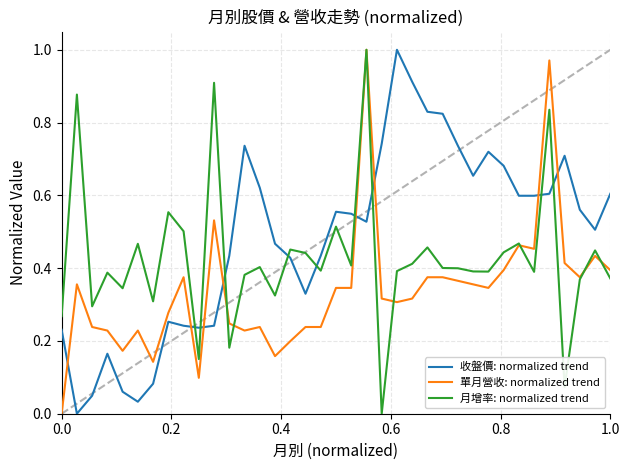

Rank the series by their average value, from lowest to highest.

單月營收: normalized trend, 月增率: normalized trend, 收盤價: normalized trend